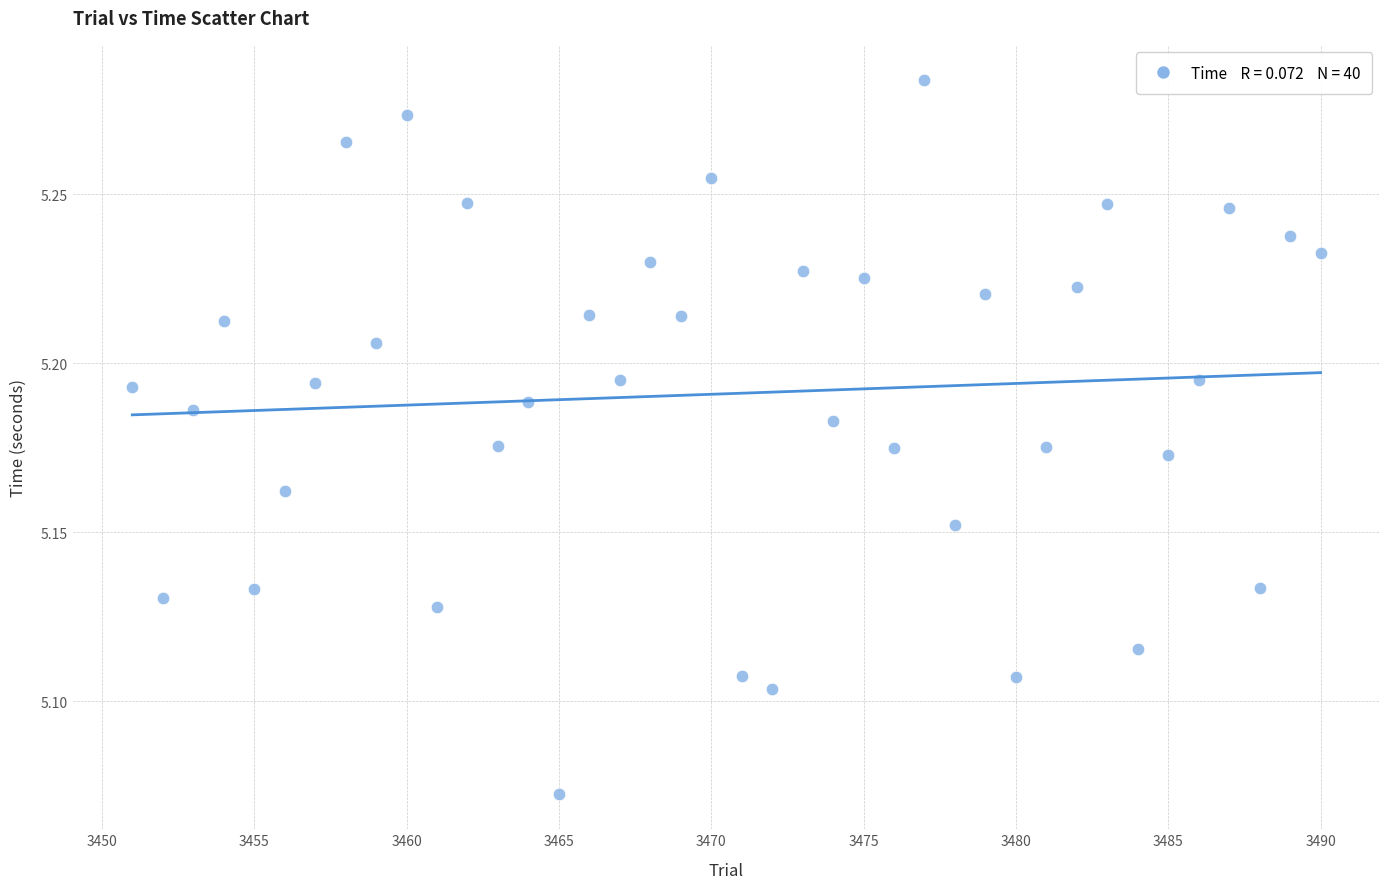

What is the range of X values (max minus min)?

39.0